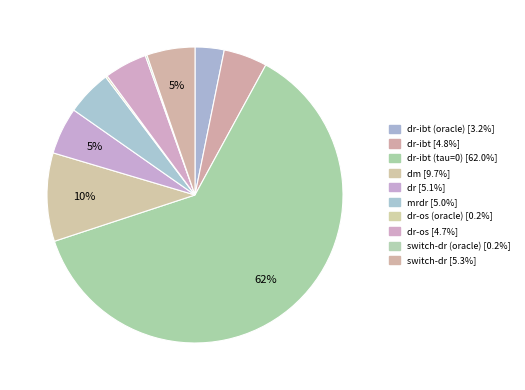

Count the number of slices in the pie.

10